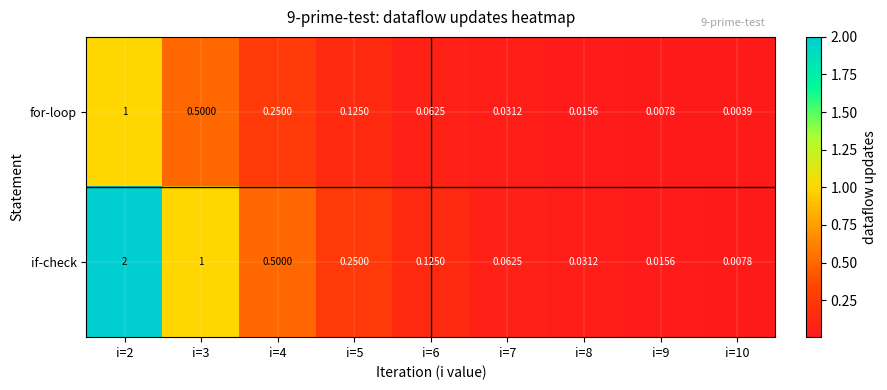

Which series has the largest total across all categories?

if-check